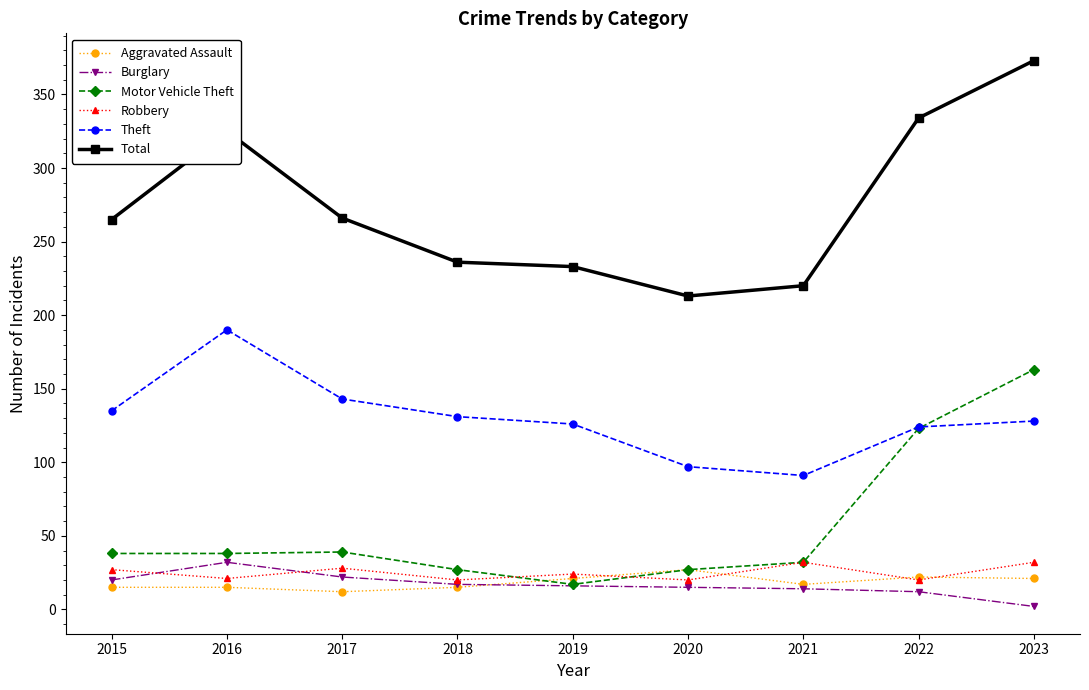

Does the chart display data point markers on the line(s)?

Yes